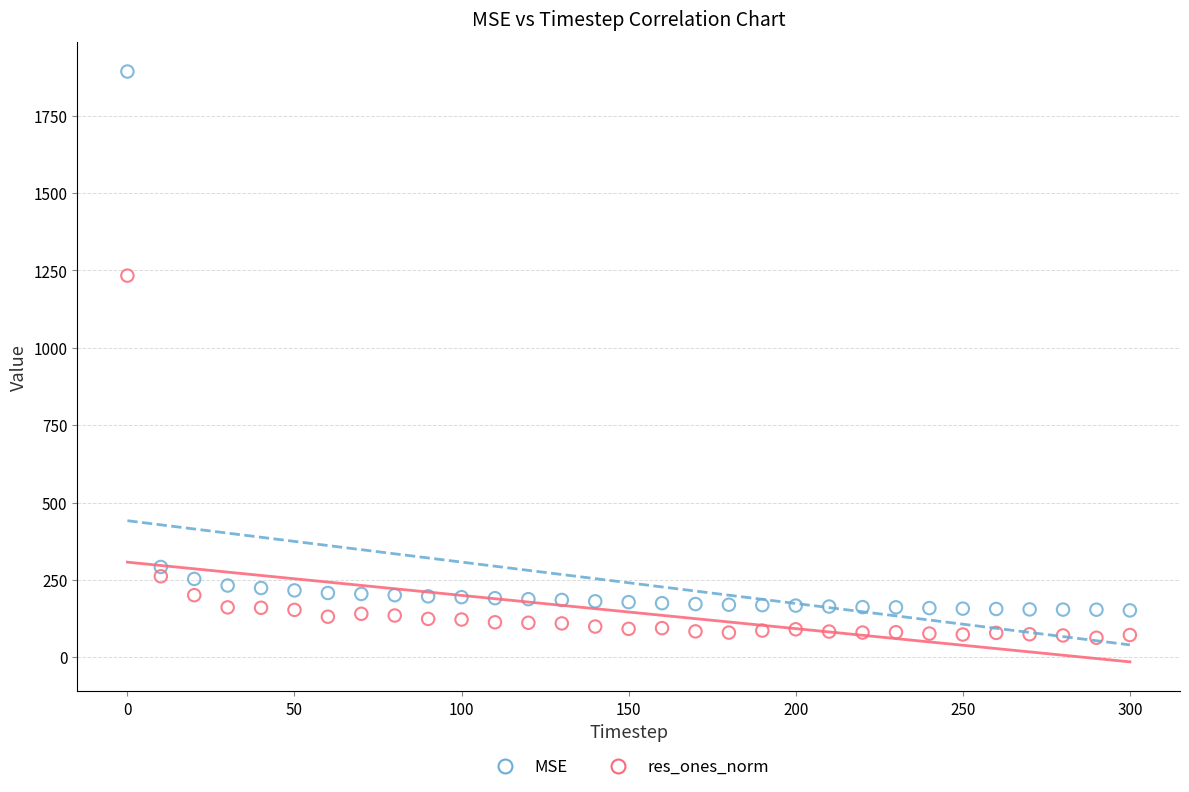

Which series reaches the maximum Y coordinate?

MSE